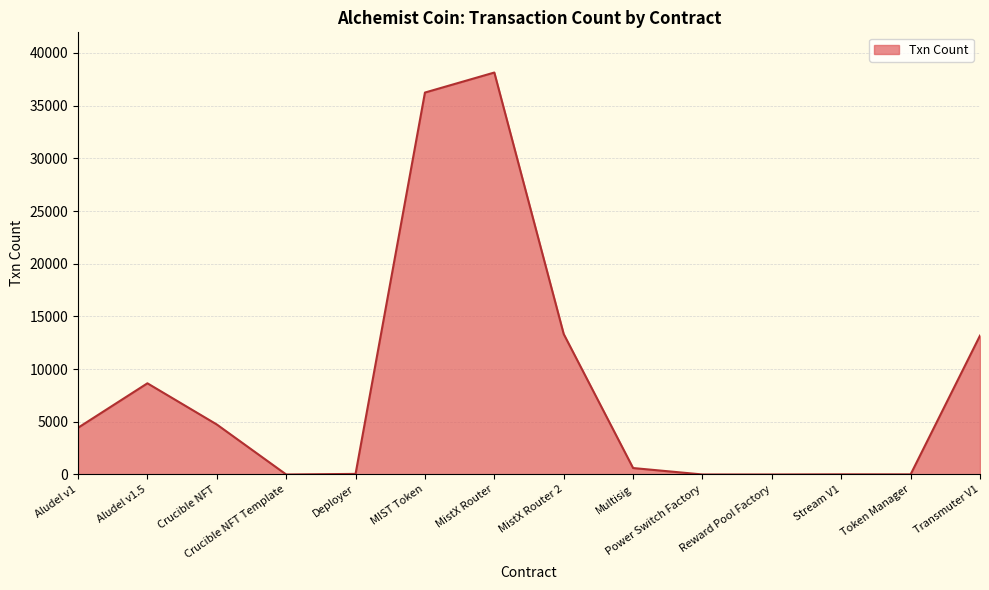

Where is the data nearest to the value 19073?

MistX Router 2